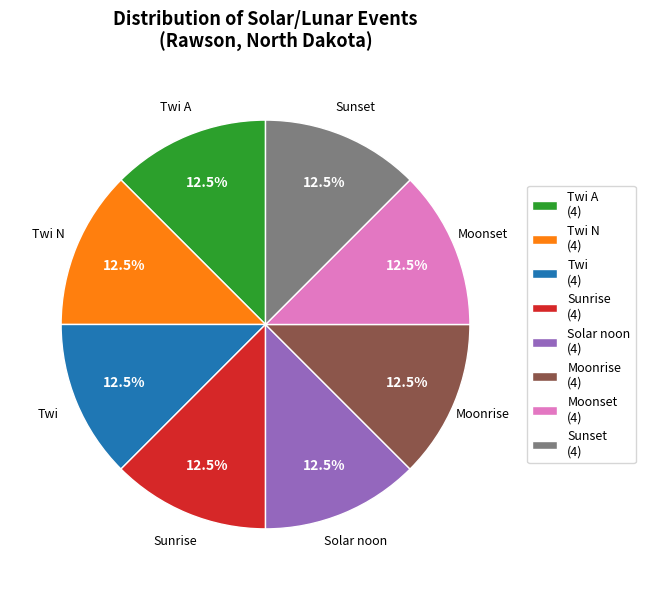

Approximately how many times larger is the value at Twi N compared to Moonrise?

1.0